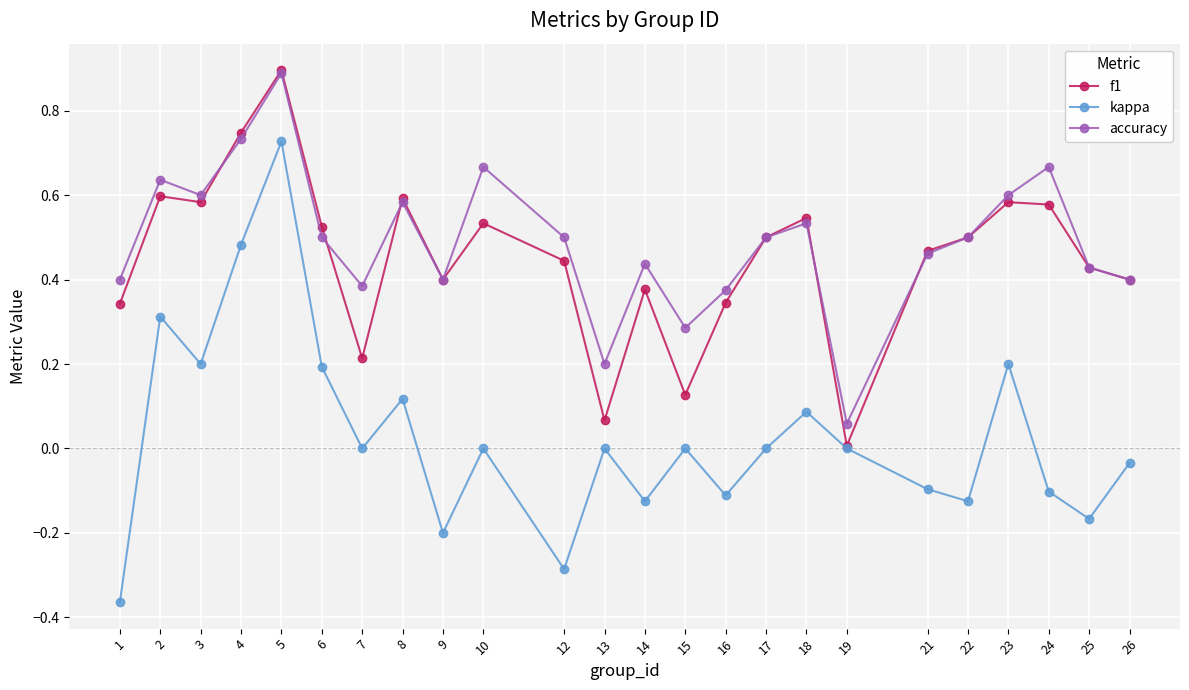

What is the maximum value for f1?

0.9